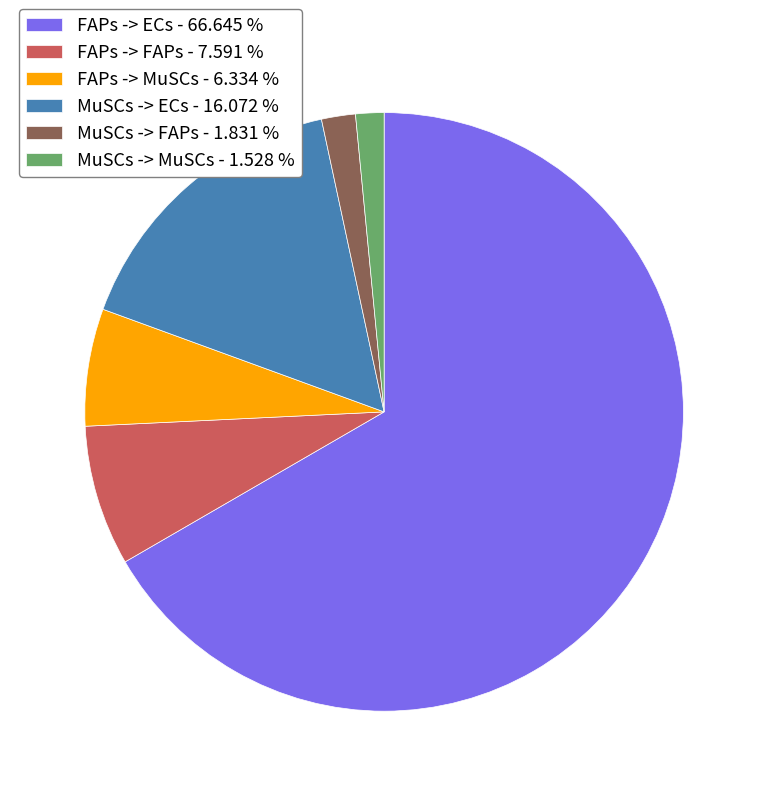

Is MuSCs -> MuSCs - 1.528 % the majority of the pie?

No